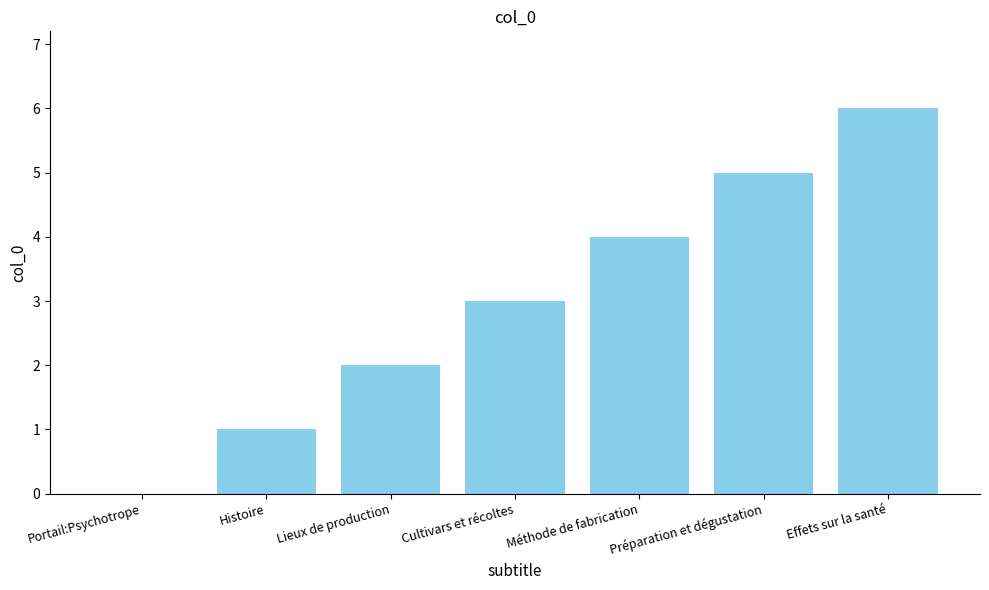

True or false: the data shows 1 at Histoire.

True